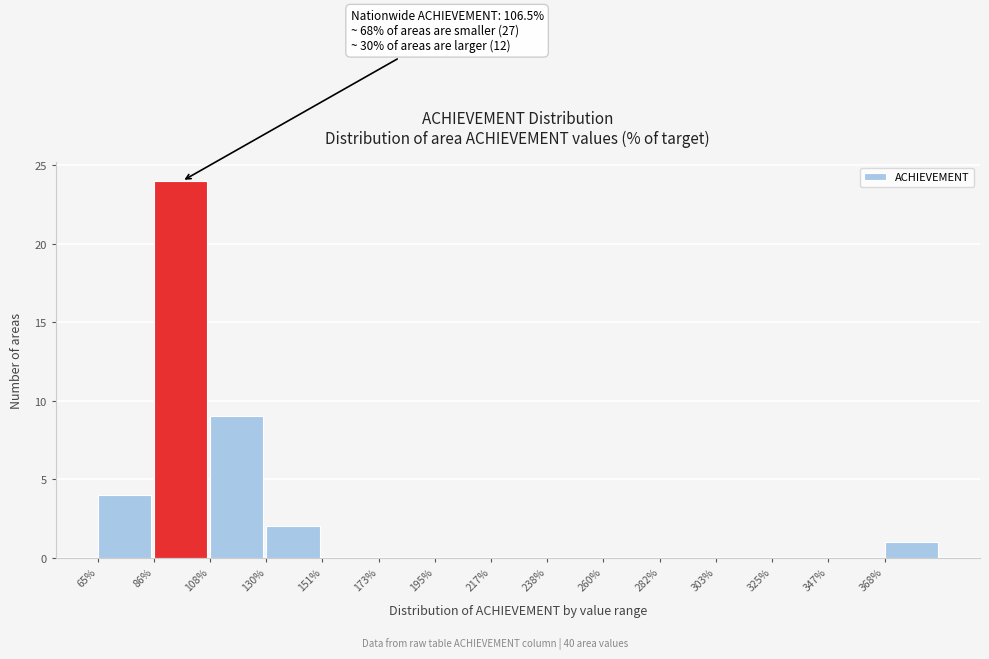

Over which range of the x-axis is the bar tallest?

85 to 110